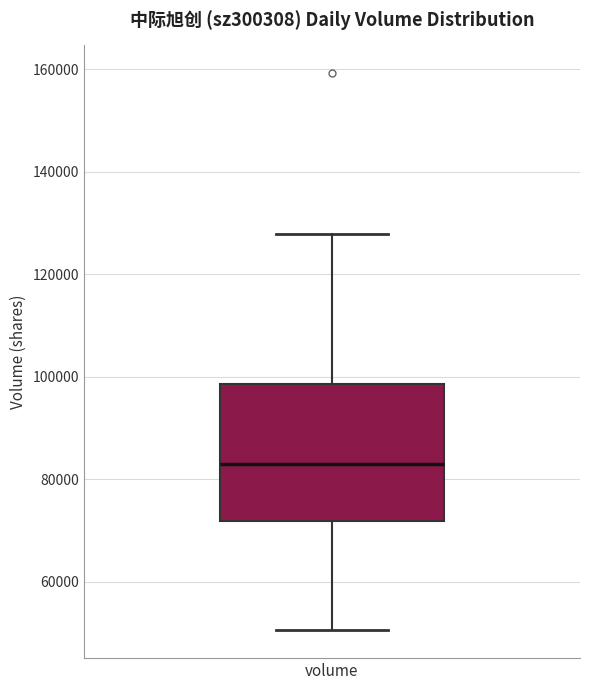

Read this box plot against the y-axis: the position of the median line, the range covered by the box, and the ends of both whiskers. The values are not printed on the chart, so give them approximately, as read against the axis.

median 82000, box 72000 to 98000, whiskers 50000 to 128000